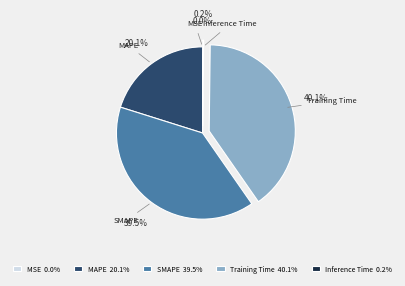

Do MAPE and SMAPE together represent more than half of the pie?

Yes